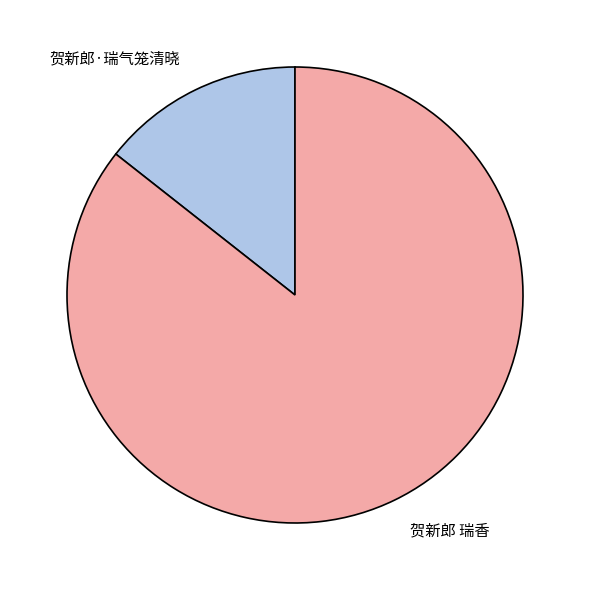

Between 贺新郎·瑞气笼清晓 and 贺新郎 瑞香, which is larger?

贺新郎 瑞香